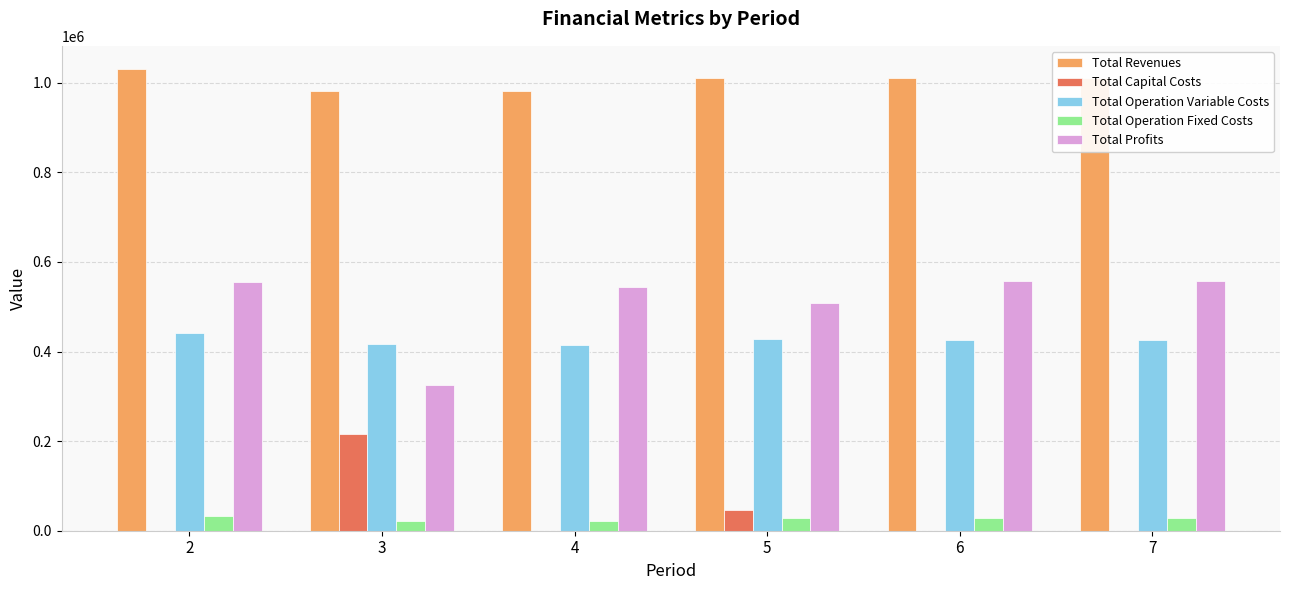

What is the sum of all Total Operation Variable Costs values?

2554634.8